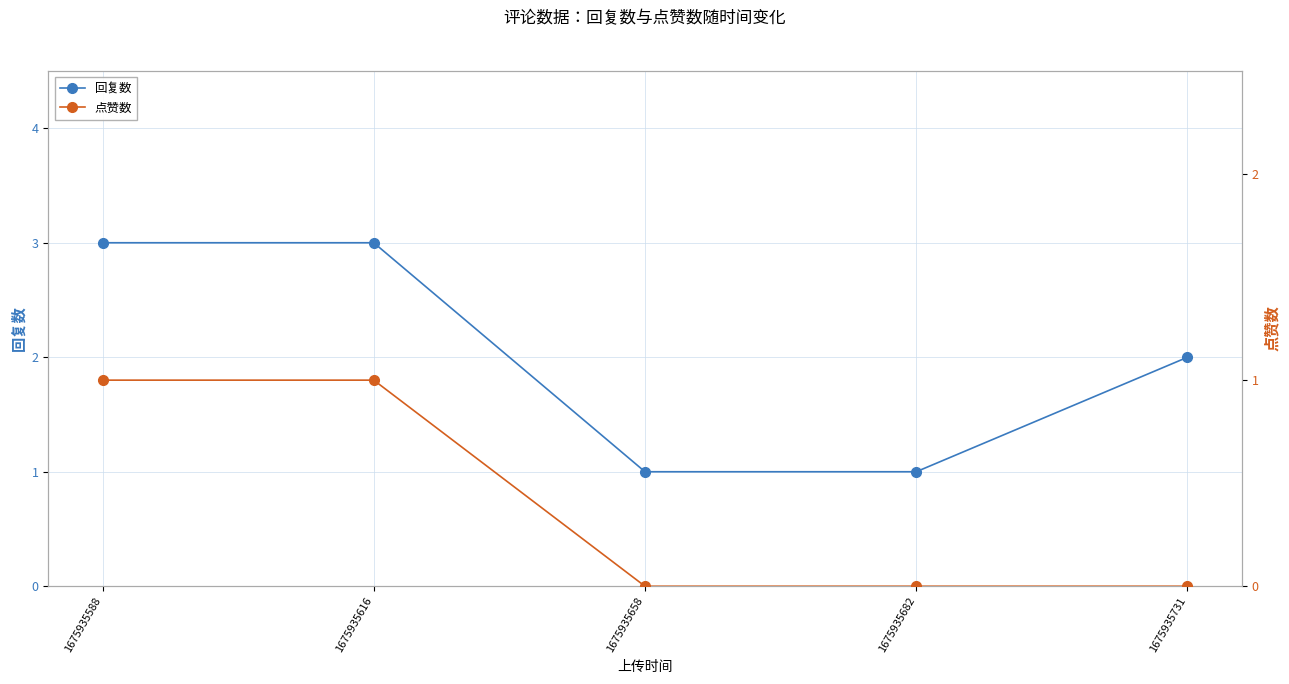

List the labels in order of 回复数 value, smallest first.

1675935658, 1675935682, 1675935731, 1675935588, 1675935616